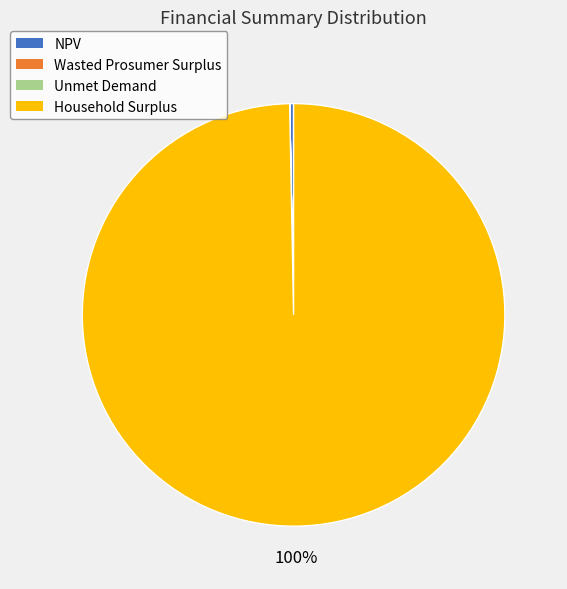

To the nearest percent, what is the difference between the largest and smallest slice percentages?

100%